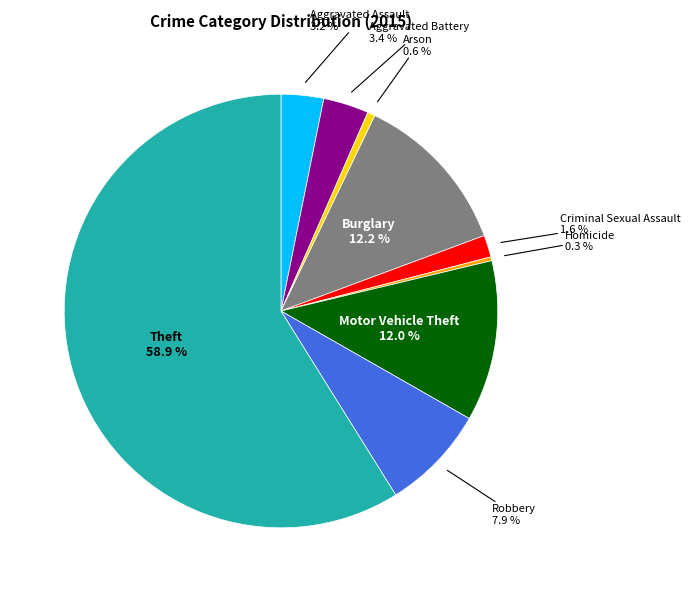

Which category has the biggest portion of the pie?

Theft